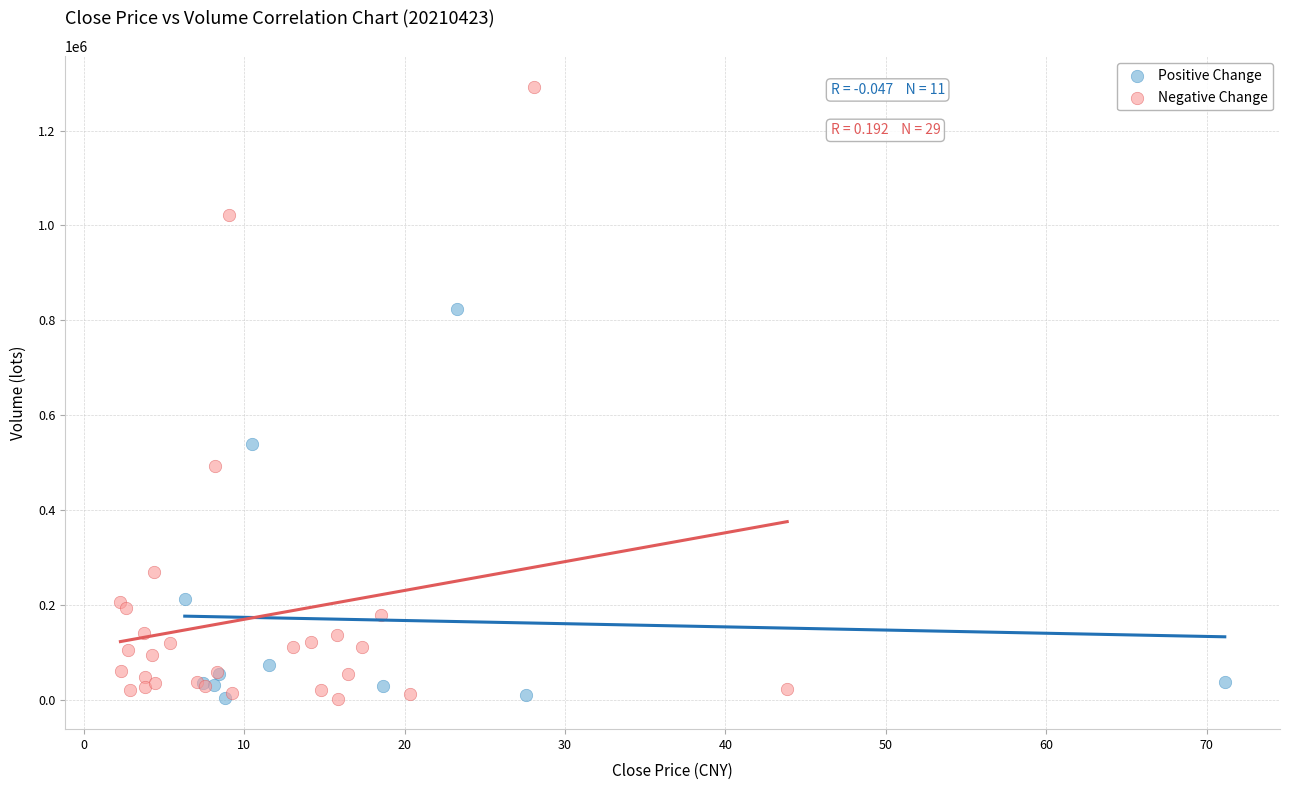

Which series has the largest Y range (max minus min)?

Negative Change